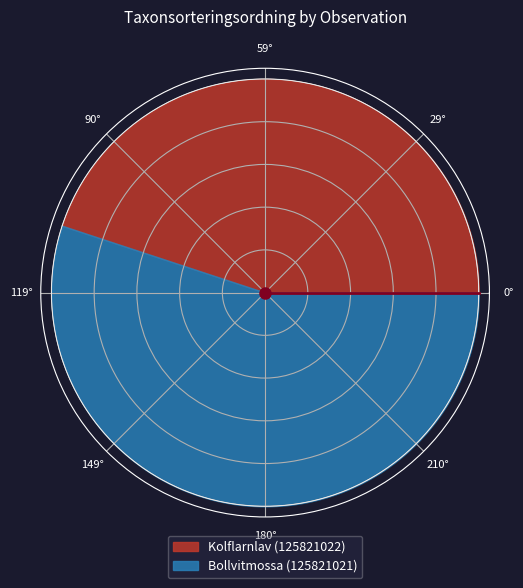

To the nearest percent, what percentage of the pie is Bollvitmossa (125821021)?

55%